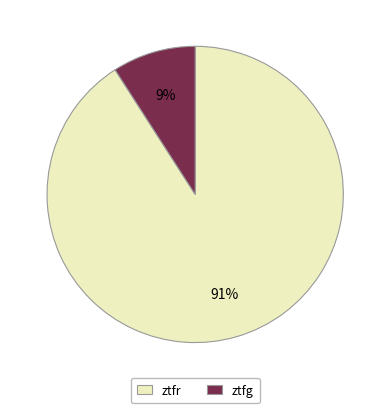

Which slice is the largest?

ztfr